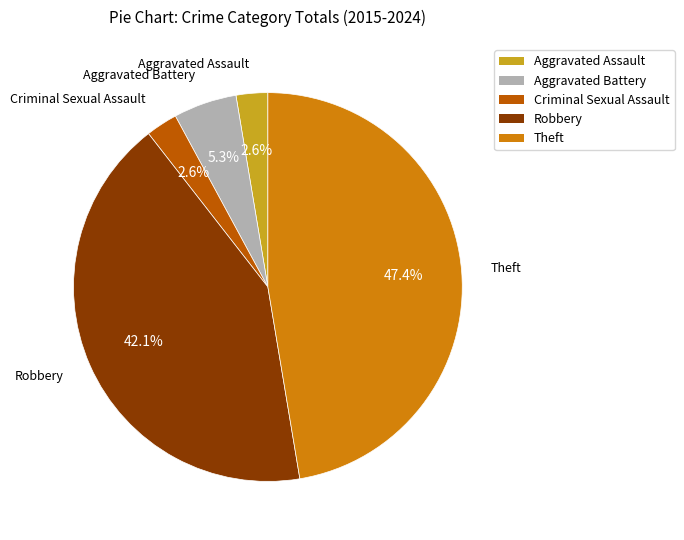

What is the largest slice in the pie chart?

Theft